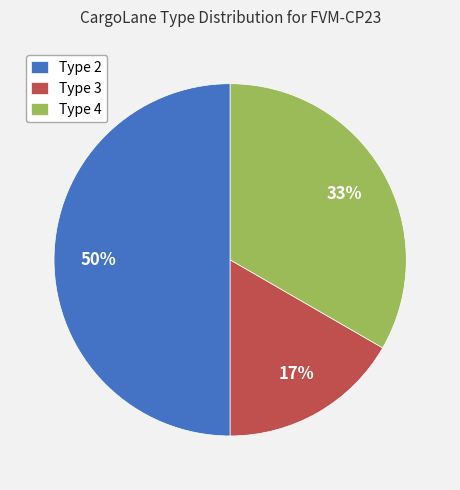

Is the sum of Type 2 and Type 3 greater than half?

Yes